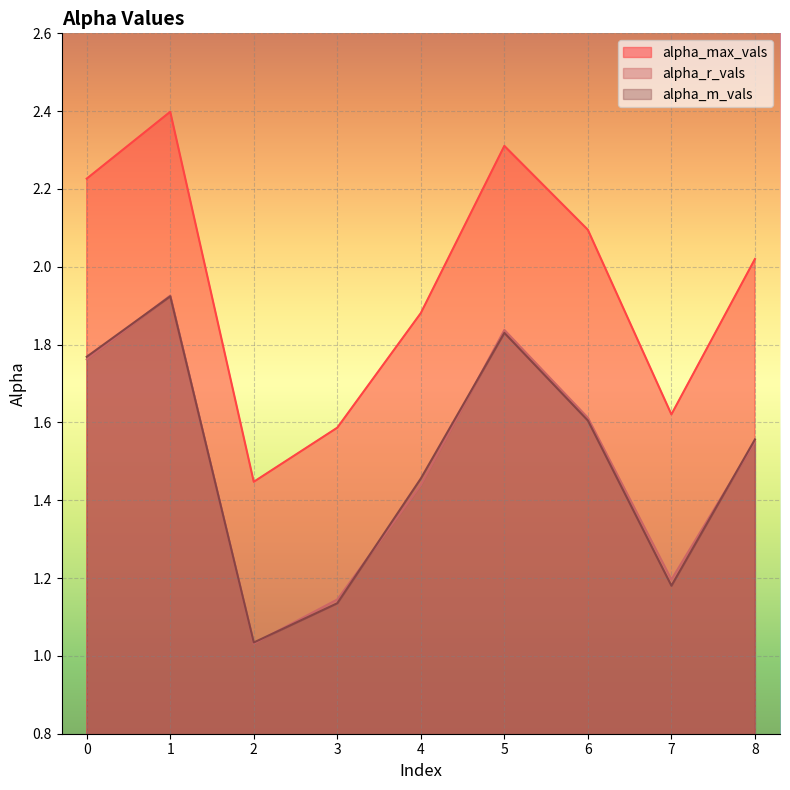

At which category is the sum across all series the highest?

1